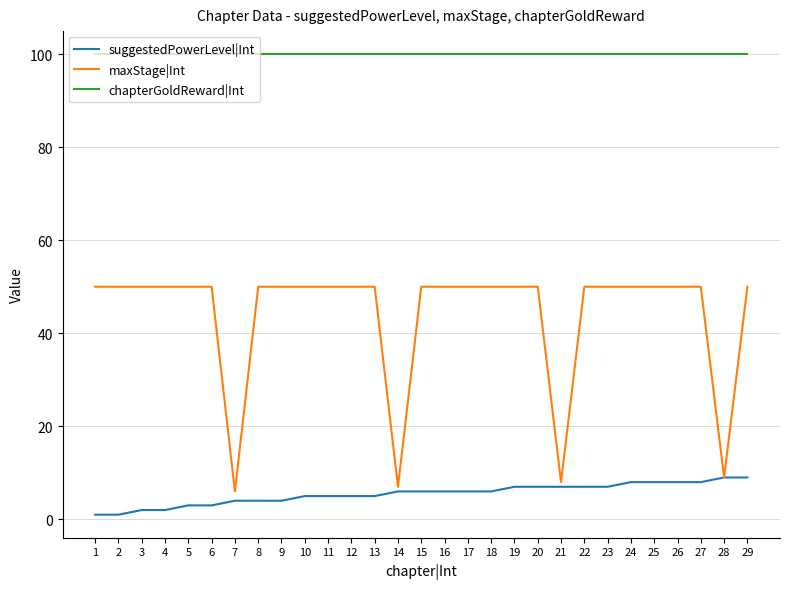

True or false: chapterGoldReward|Int and suggestedPowerLevel|Int cross at least once.

False